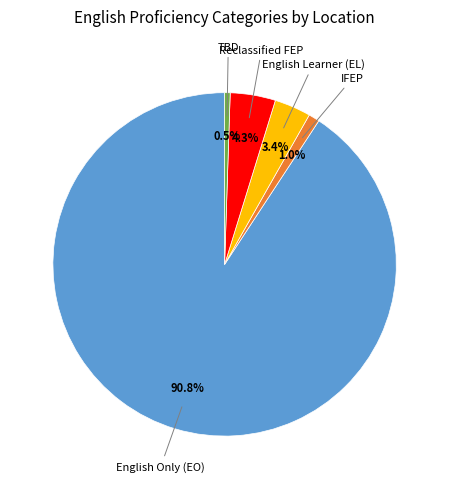

Does any single category account for the majority?

Yes